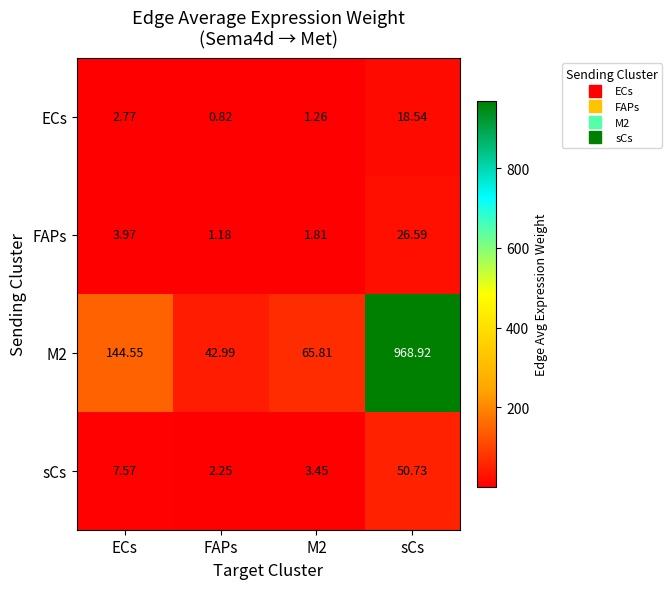

At which category is the sum across all series the highest?

sCs